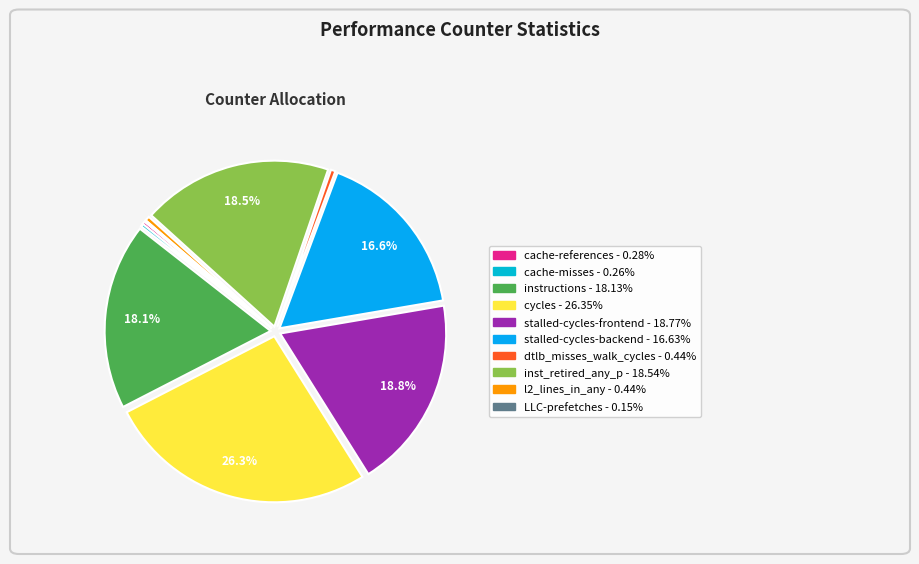

To the nearest percent, what is the average slice percentage?

10%